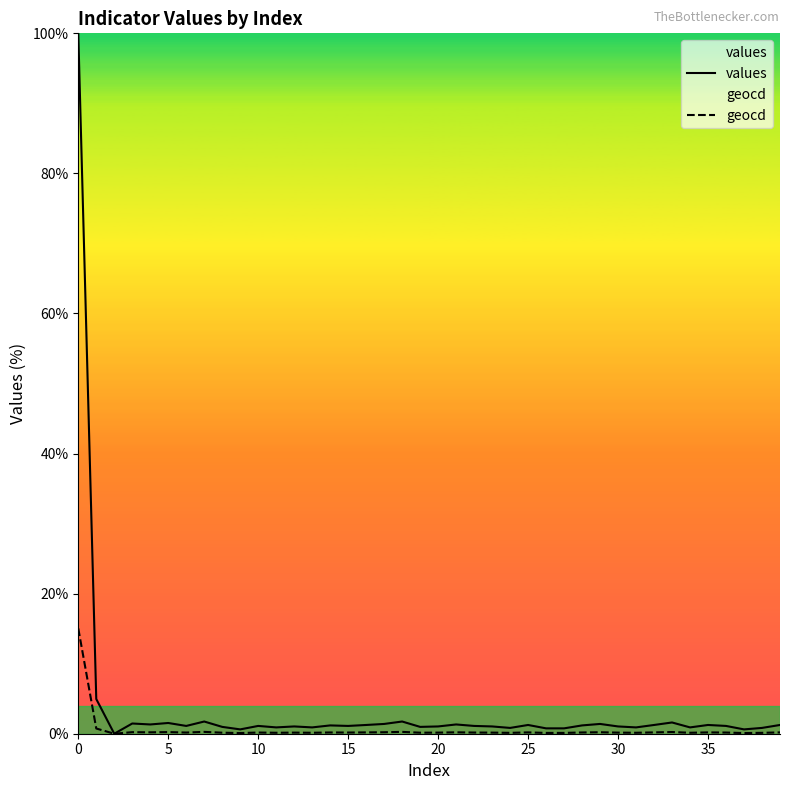

True or false: values and geocd intersect in this chart.

False